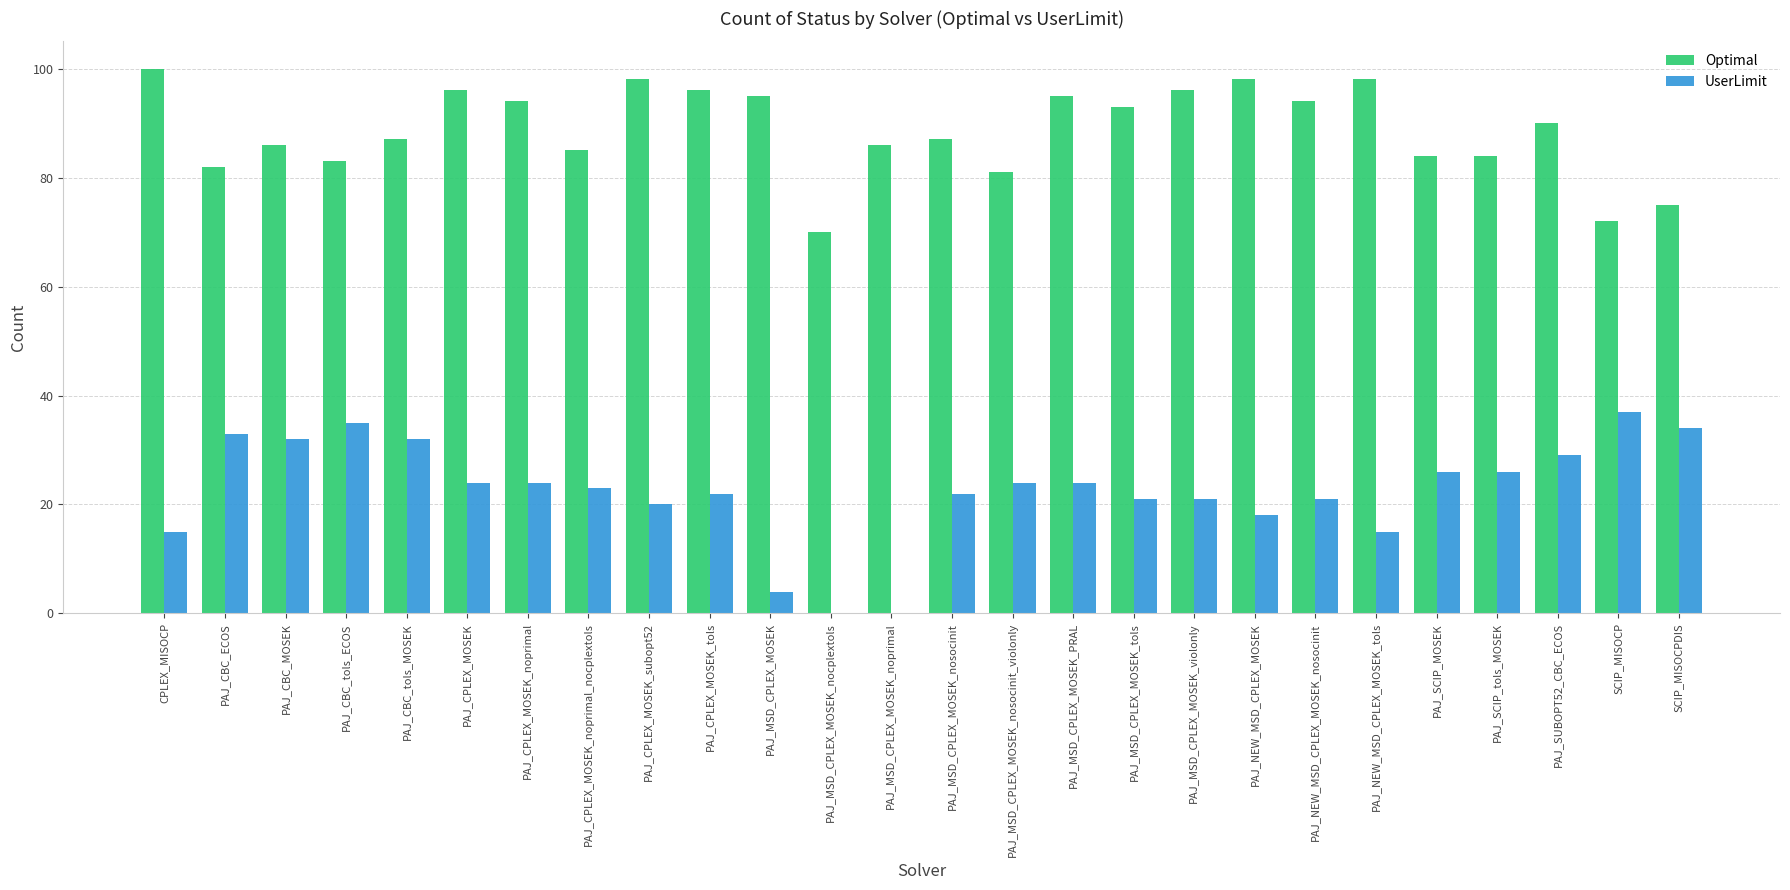

Which series has the largest range (max minus min)?

UserLimit